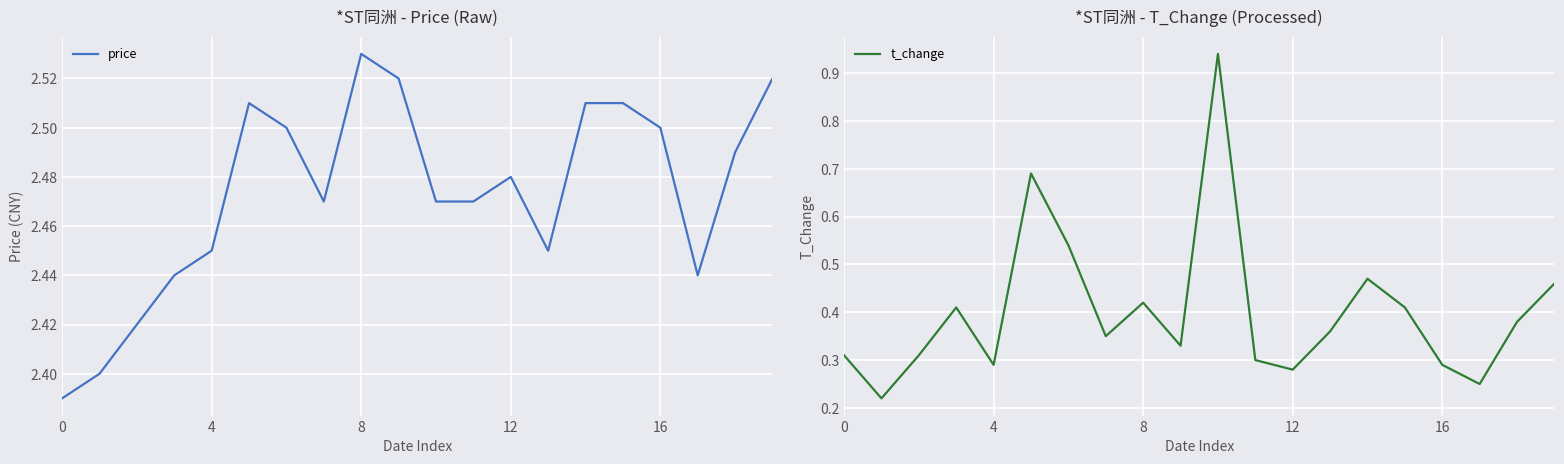

At which label does price reach its peak?

8